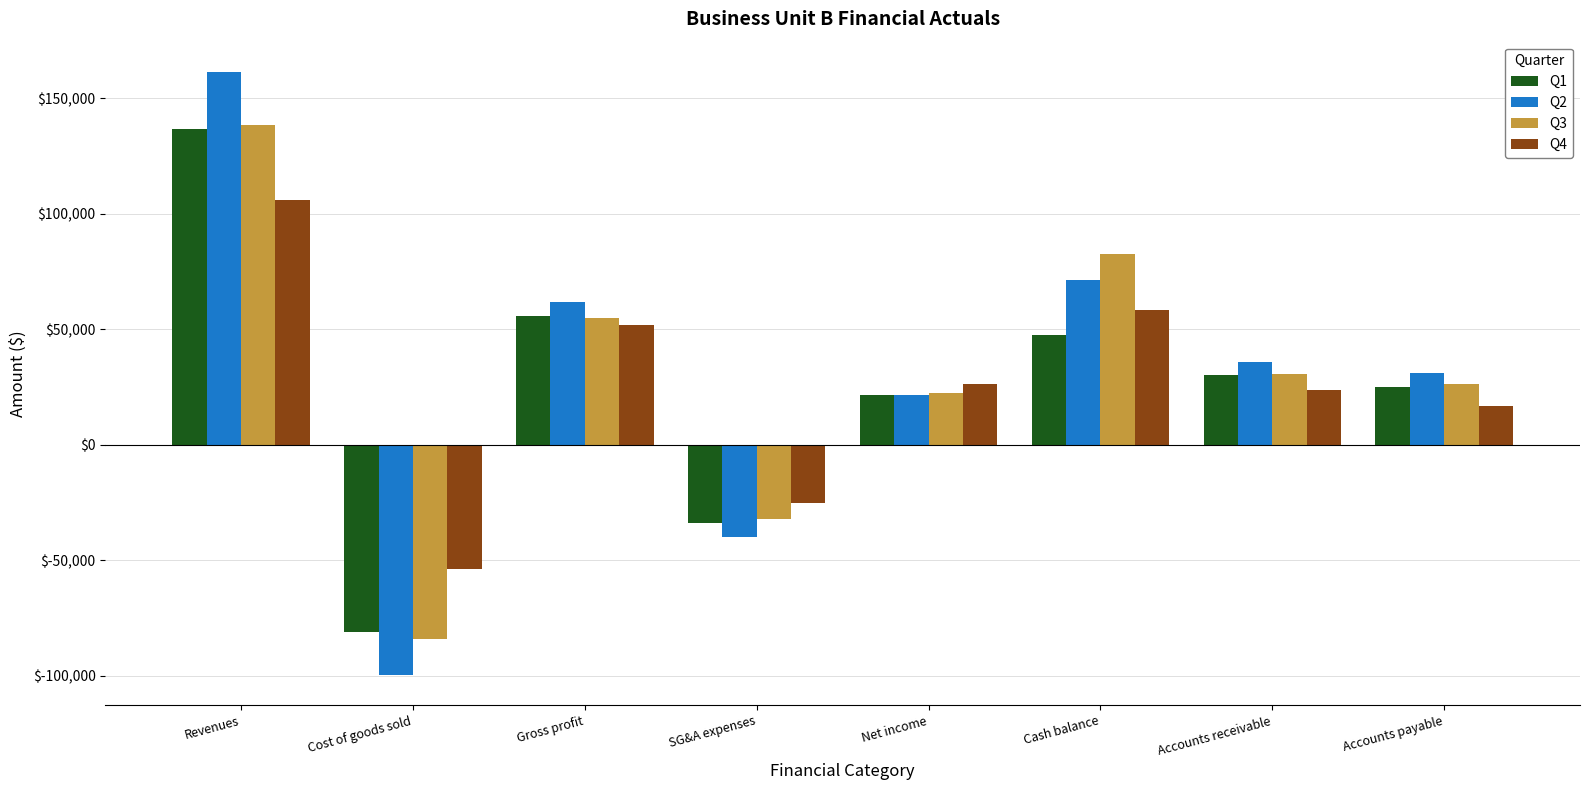

Is it true that Q2 equals 71393.0 at Cash balance?

True